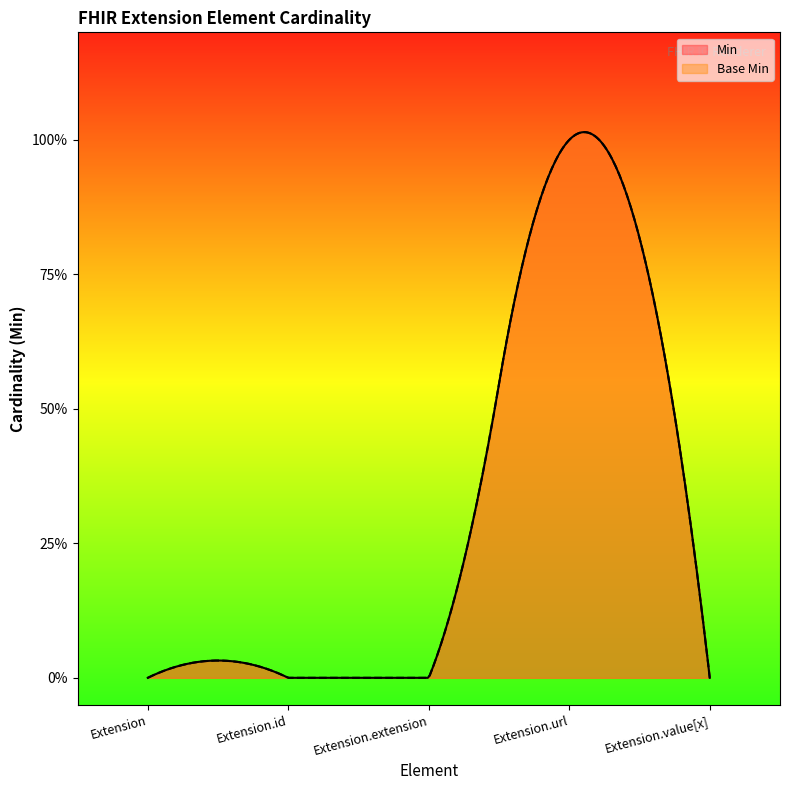

What is the value of the Base Min point at the 4th from the left?

1